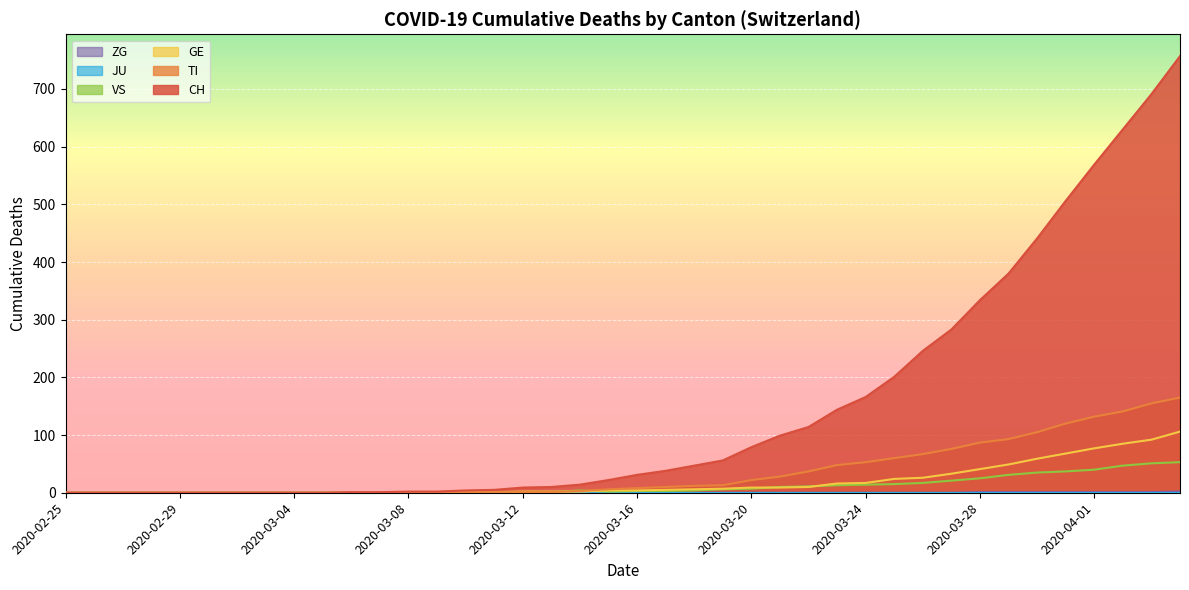

True or false: CH has a value of 144 at 2020-03-23.

True